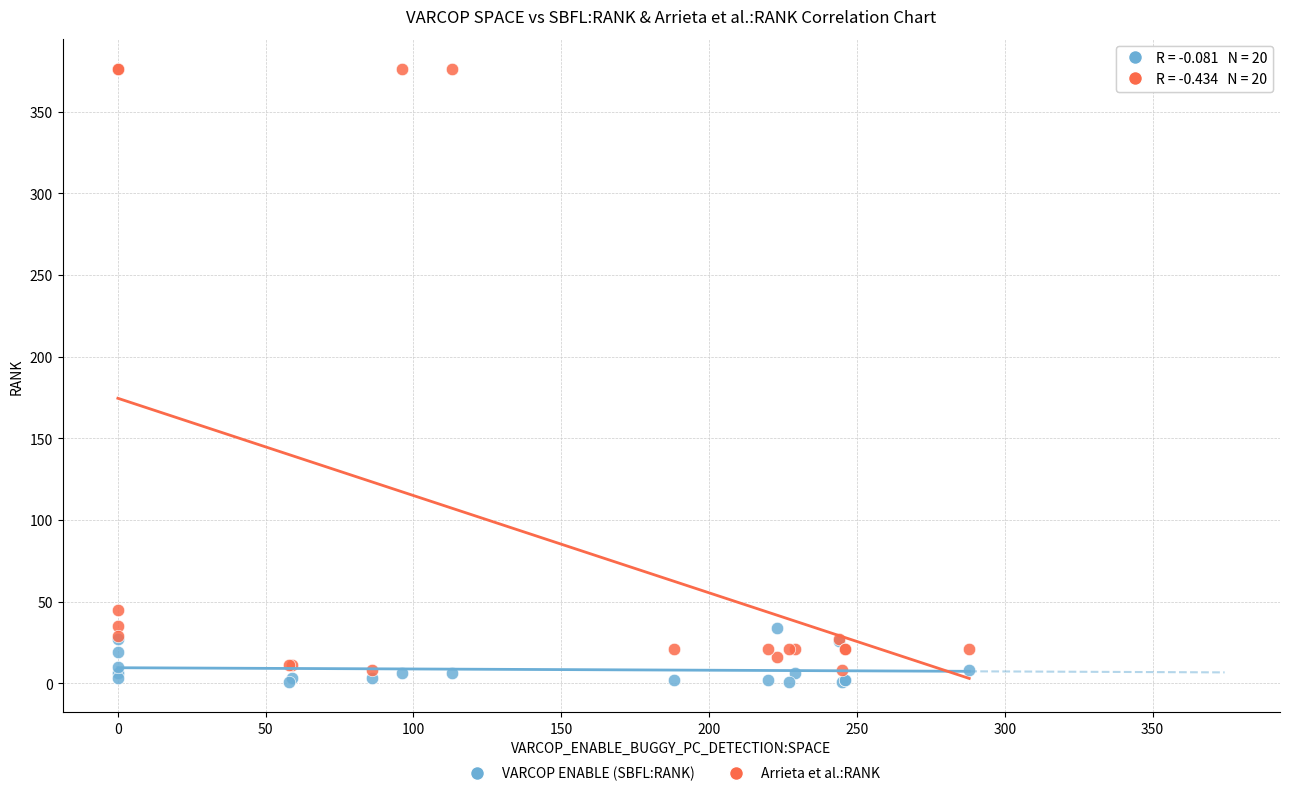

Which series contains the lowest Y value?

VARCOP ENABLE (SBFL:RANK)